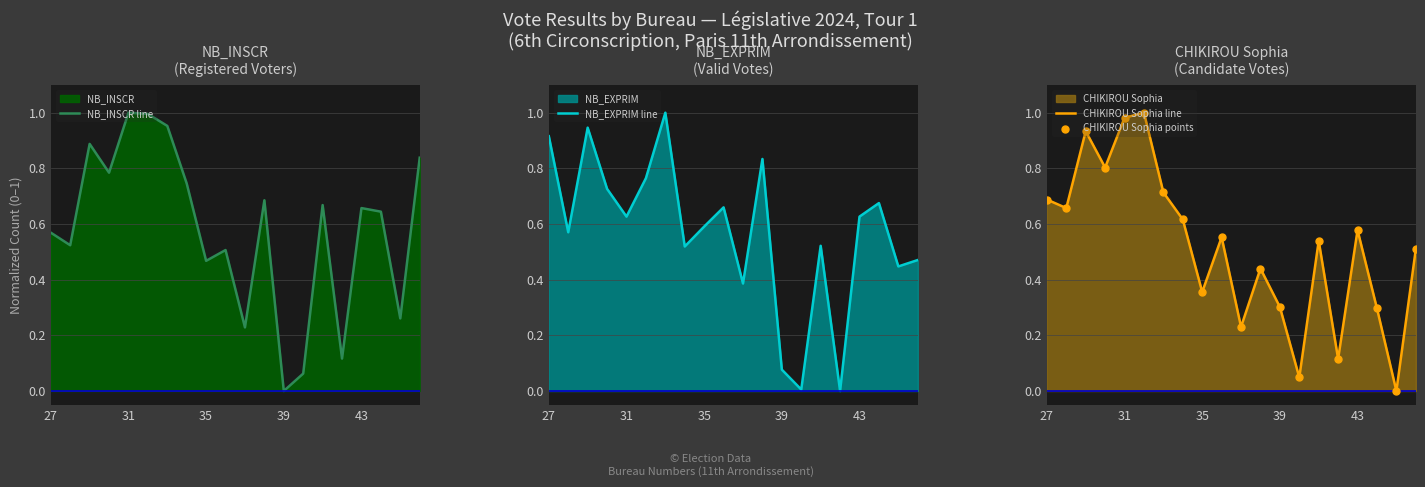

True or false: CHIKIROU Sophia line has a value of 0.5 at 31.

False